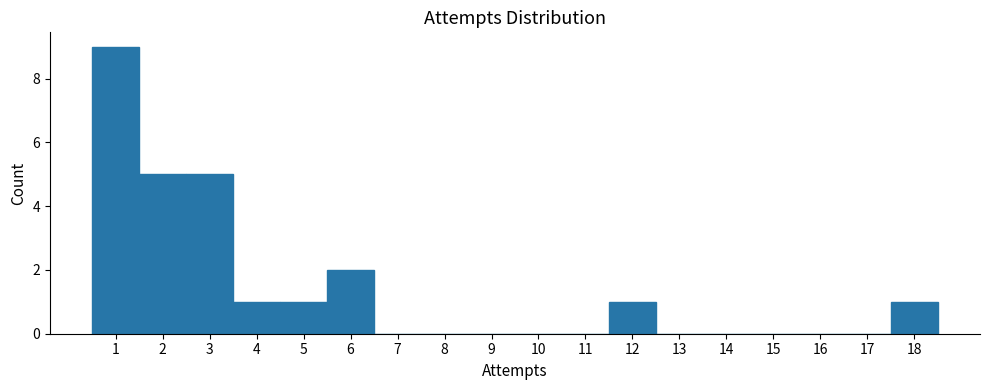

How tall is the bar that spans 17.5 to 18.5 on the x-axis? The values are not printed on the chart, so give them approximately, as read against the axis.

1